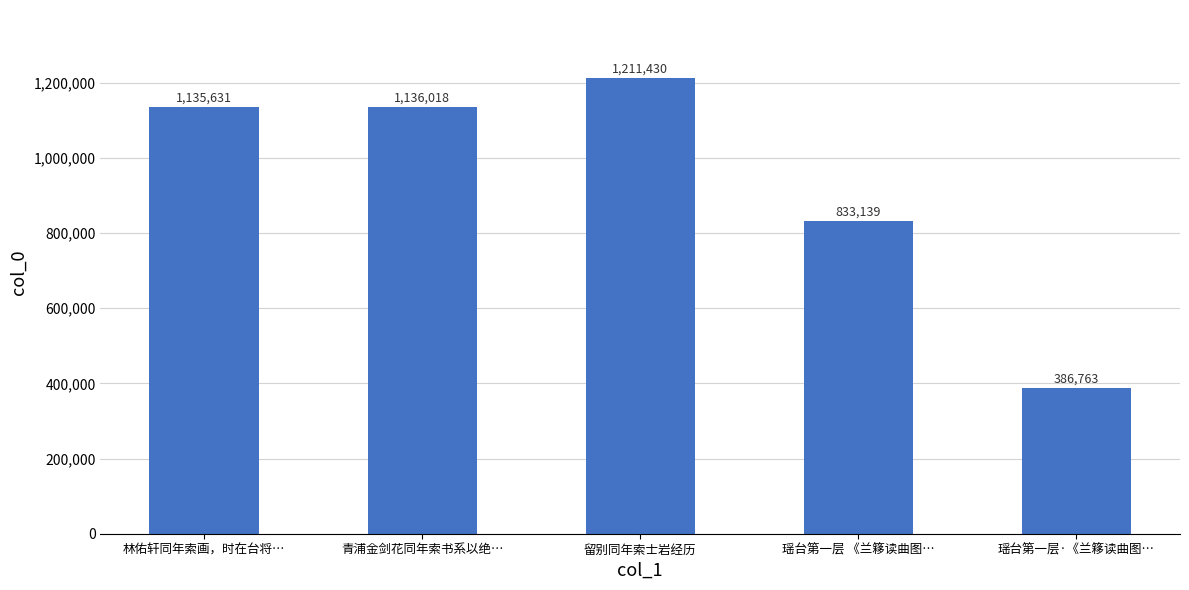

How many bars are there in total?

5